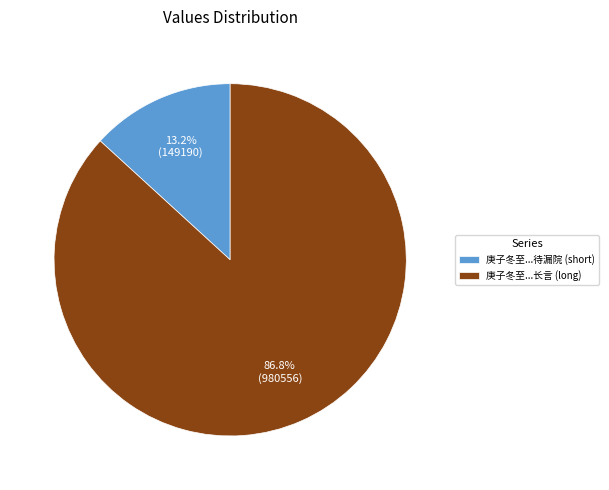

Which category has the biggest portion of the pie?

庚子冬至...长言 (long)